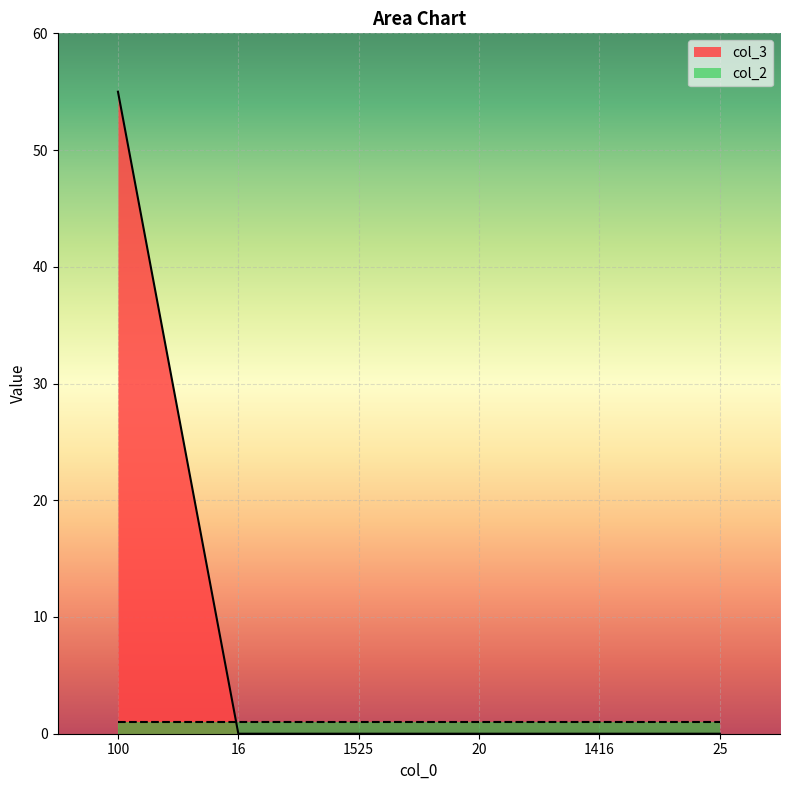

Count the number of values greater than 0.

1